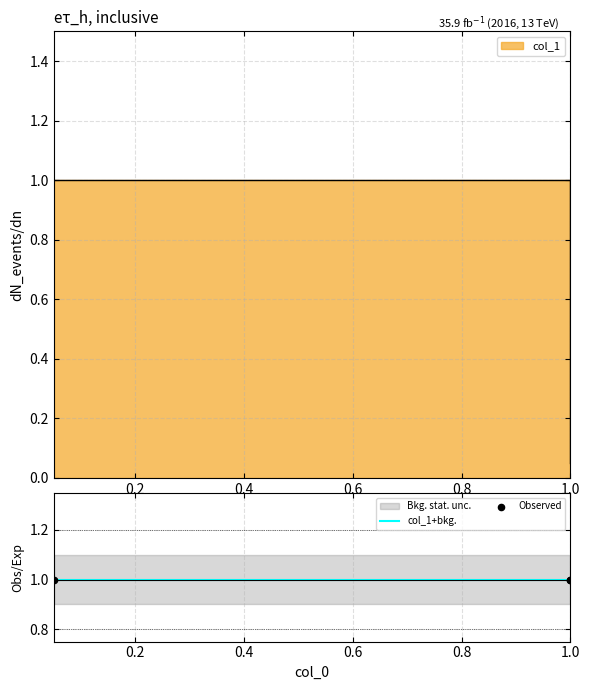

Between 1 and 0.05, which is larger?

1